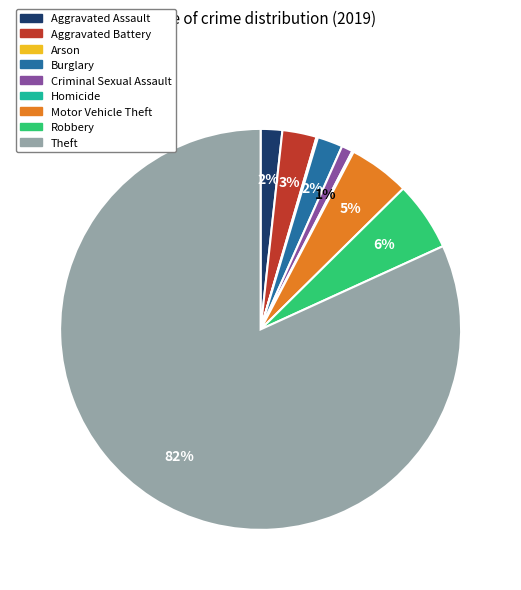

Which category has the biggest portion of the pie?

Theft